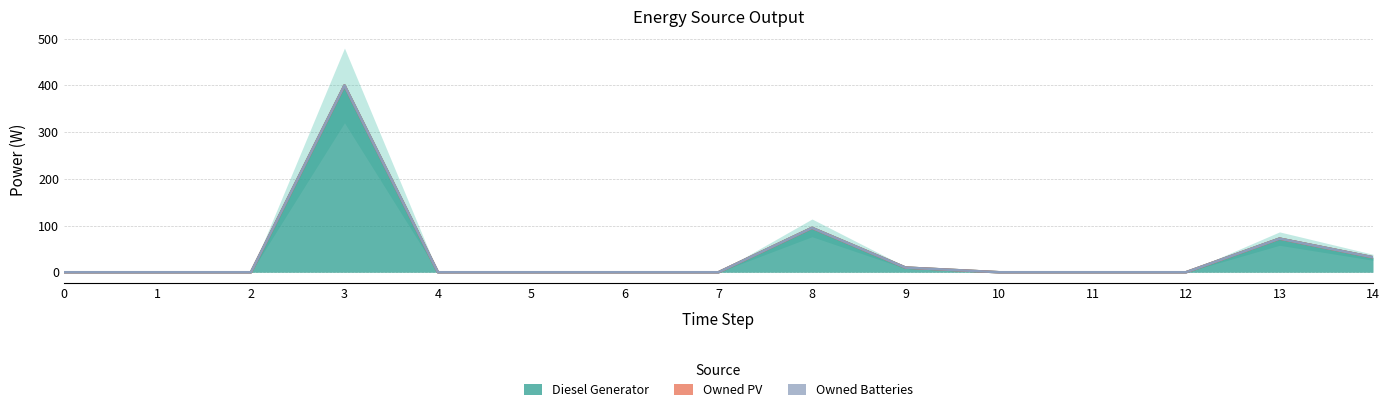

Rank the series at 0 from highest to lowest value.

Diesel Generator, Owned PV, Owned Batteries